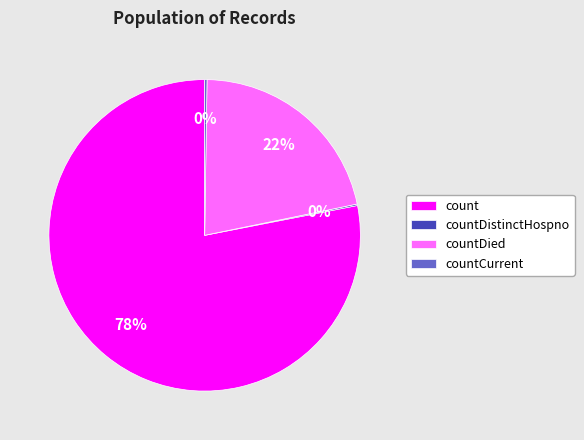

What percentage is the countDied slice, to the nearest percent?

22%